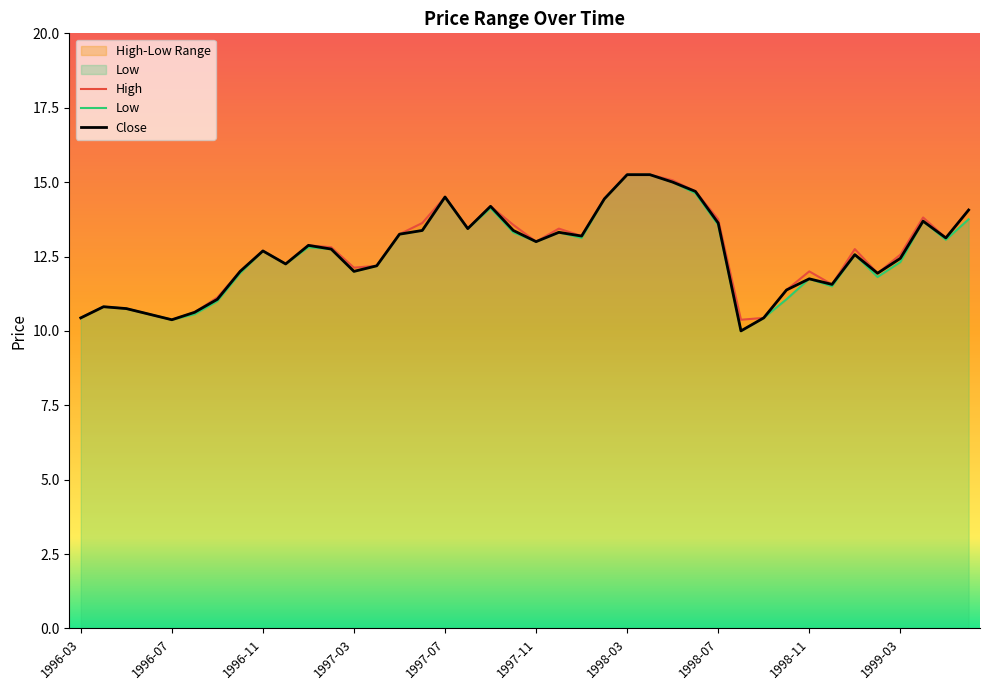

What is the value of the High point at the 30th from the left?

10.4